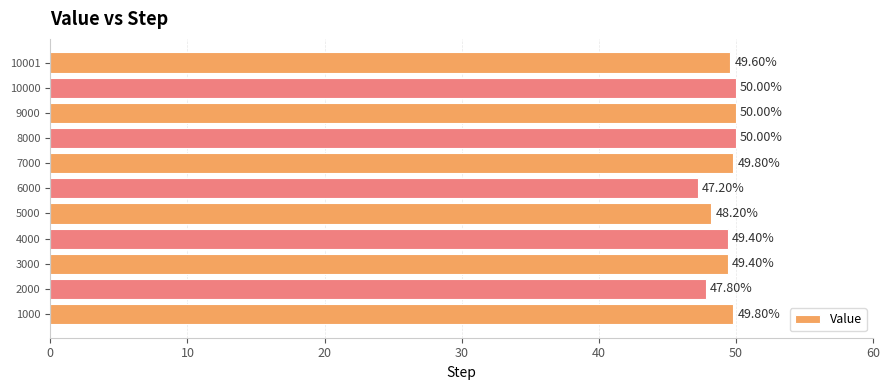

What is the difference between the maximum and second lowest values?

2.2